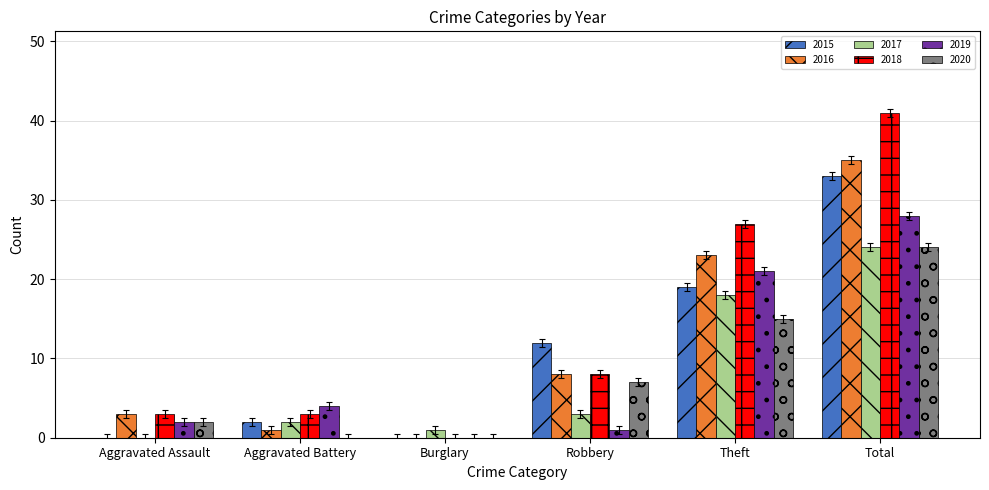

Is the value of 2015 at Aggravated Battery greater than the value of 2018 at Robbery?

No